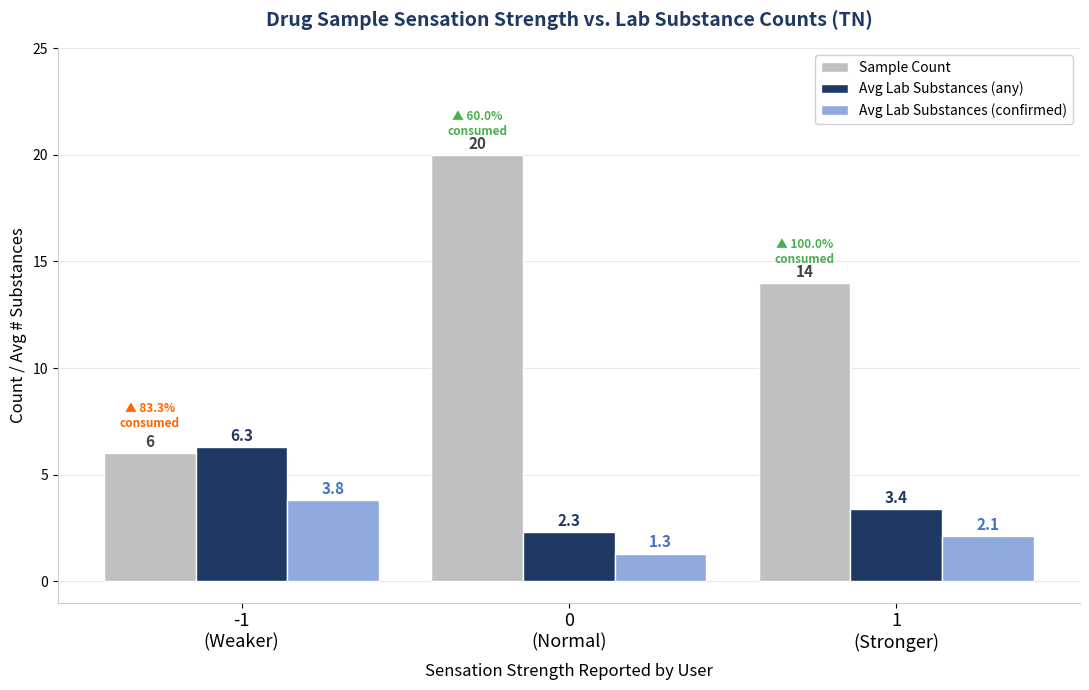

Reading left to right, extract all data points from this chart.

Sample Count: -1
(Weaker)=6.0	0
(Normal)=20.0	1
(Stronger)=14.0
Avg Lab Substances (any): -1
(Weaker)=6.3	0
(Normal)=2.3	1
(Stronger)=3.4
Avg Lab Substances (confirmed): -1
(Weaker)=3.8	0
(Normal)=1.3	1
(Stronger)=2.1